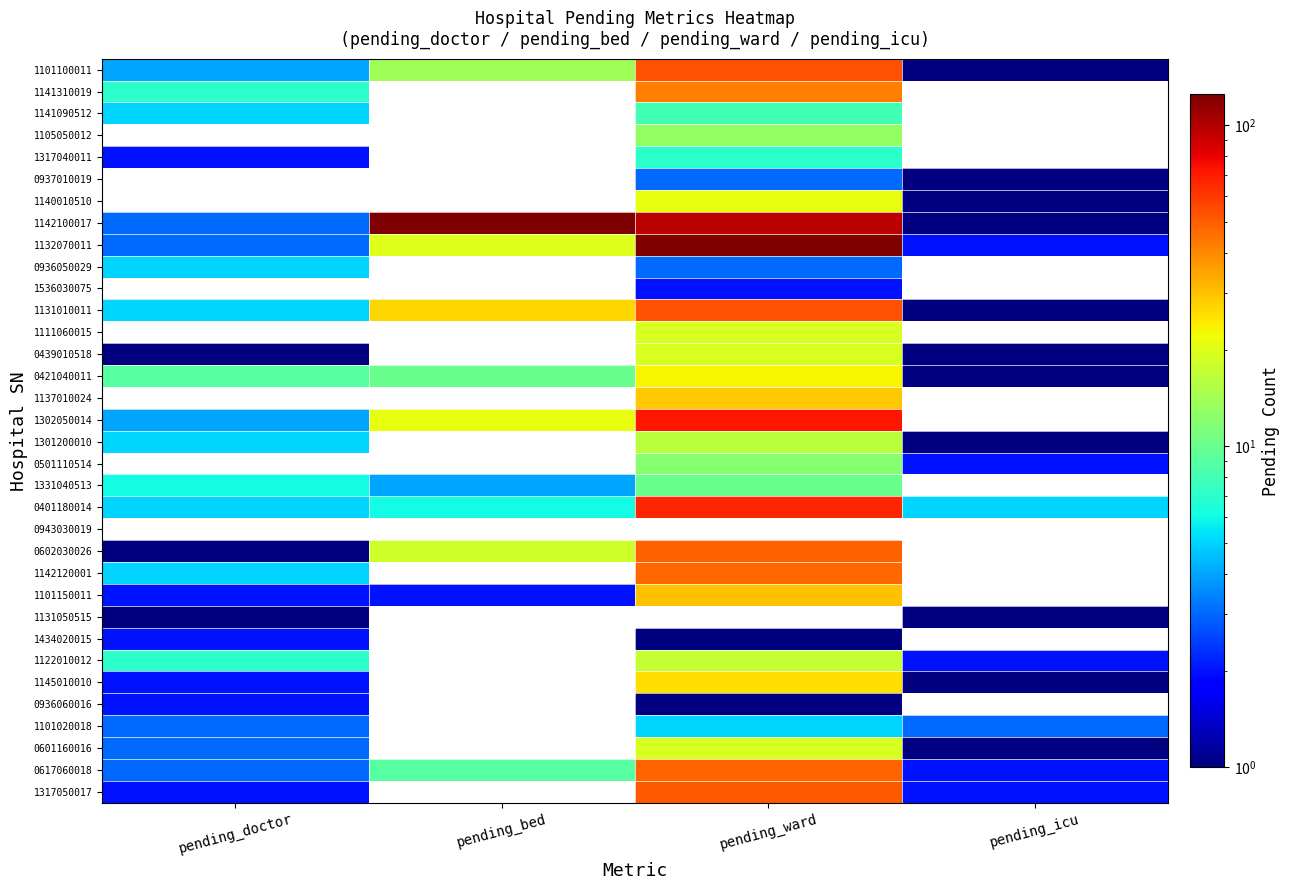

What is the difference between the highest and lowest values at pending_ward?

125